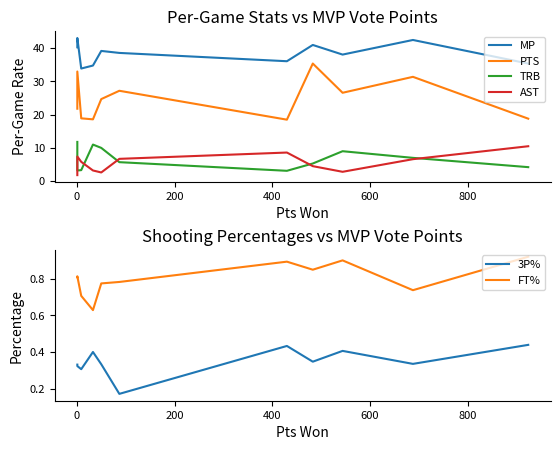

Which series has the widest spread of values?

PTS